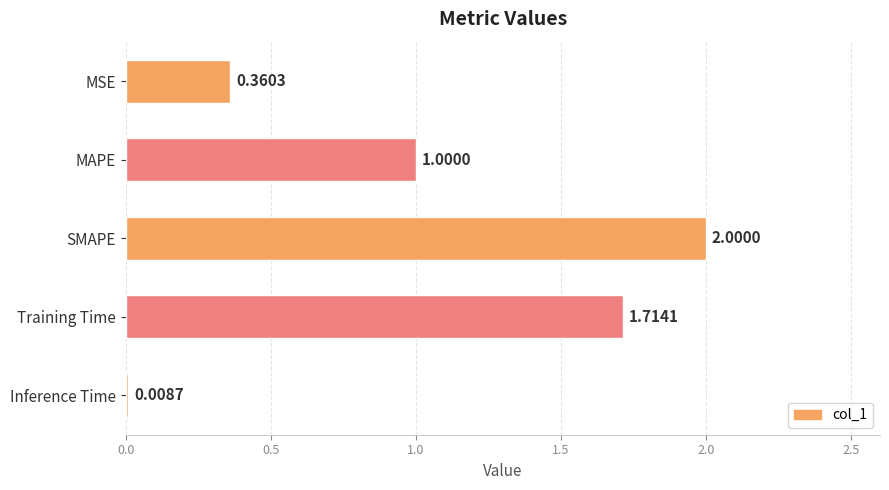

Where is the data nearest to the value 1?

MAPE